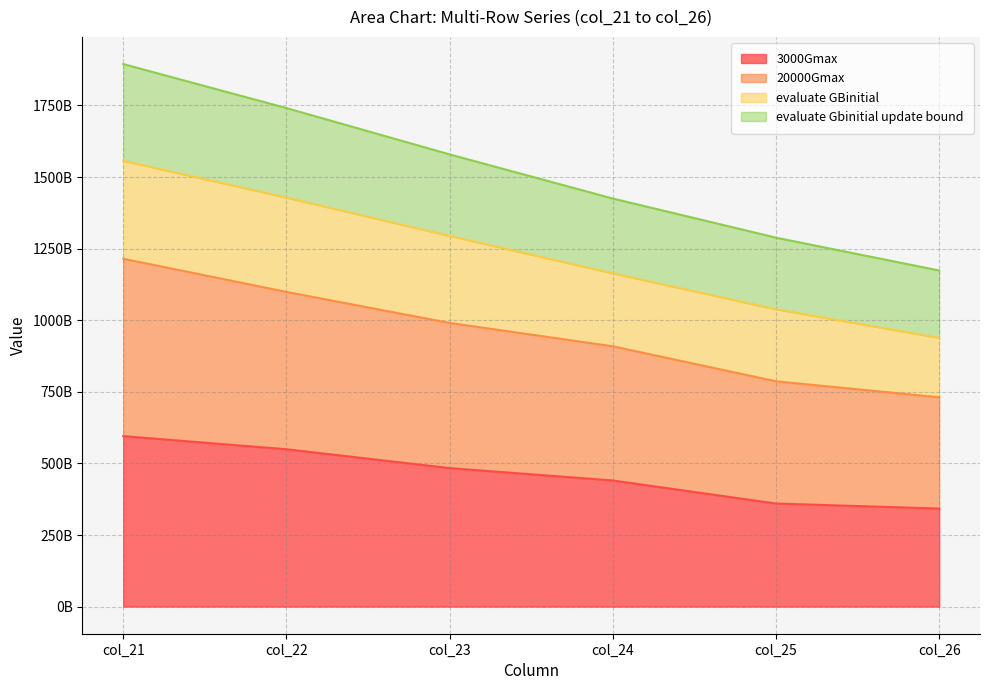

True or false: evaluate Gbinitial update bound has more than 2 interior local peaks.

False